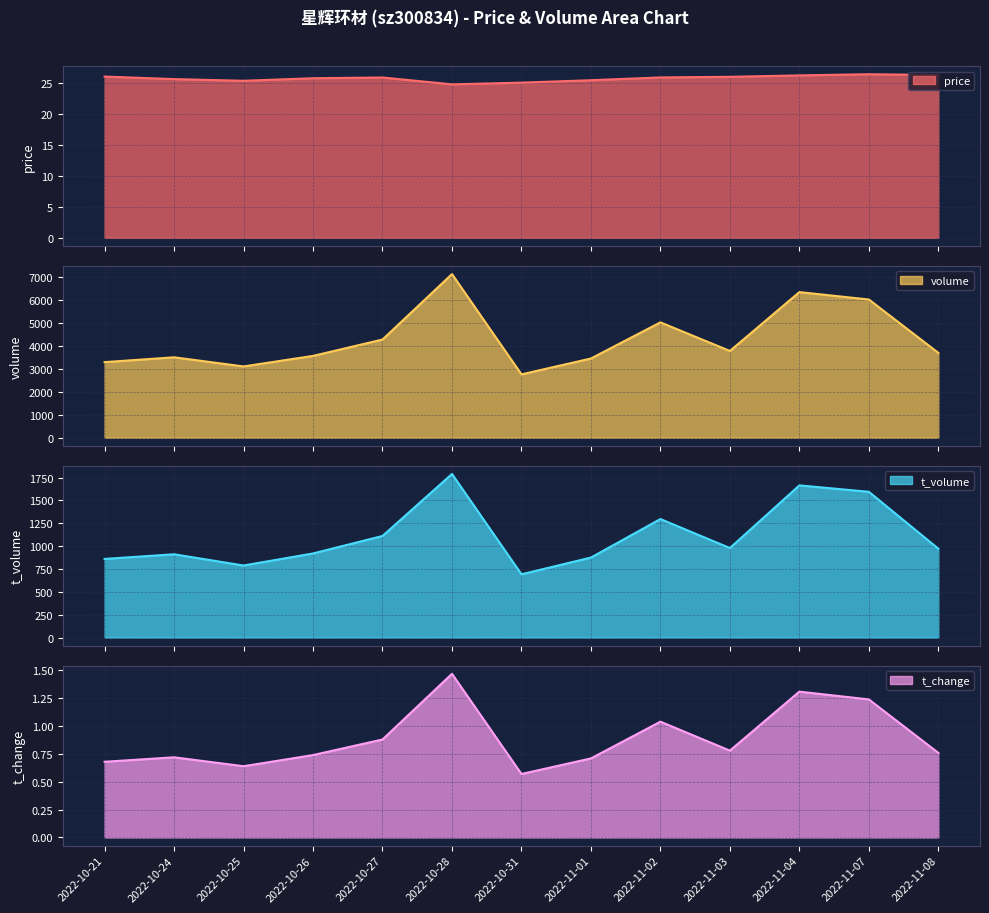

Which series changed the most between 2022-10-28 and 2022-11-04?

volume